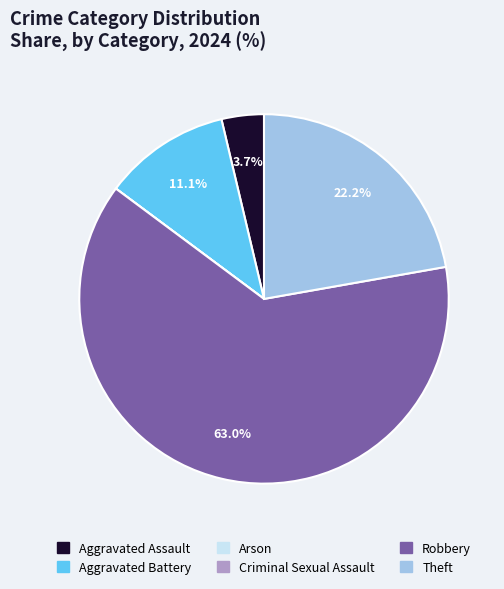

To the nearest percent, what percentage of the pie is Theft?

22%